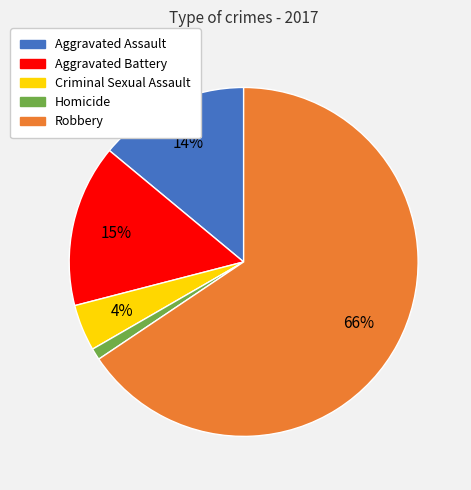

To the nearest percent, what is the combined percentage of Criminal Sexual Assault and Homicide?

5%